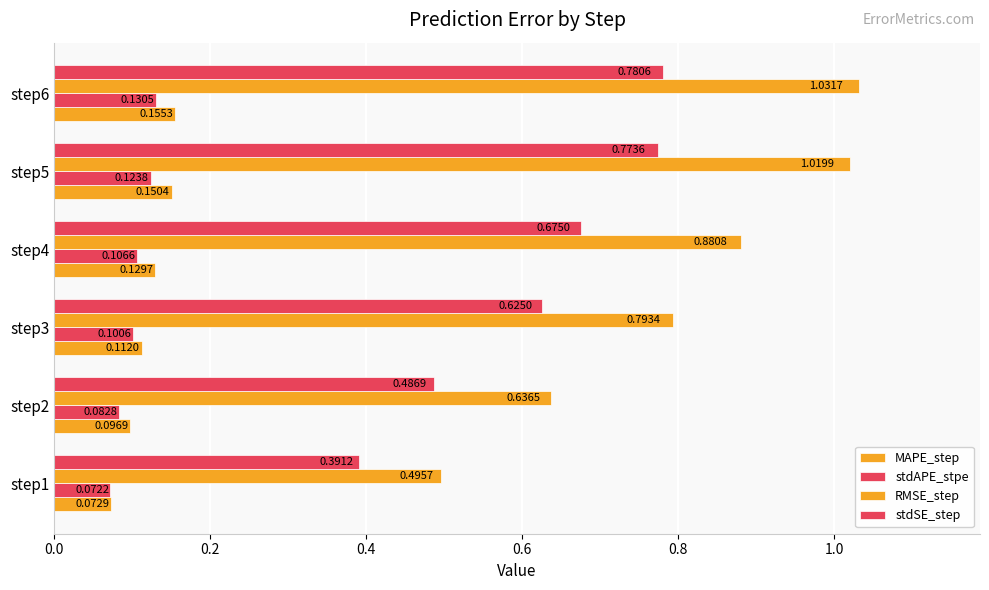

How many data points does each series have?

6